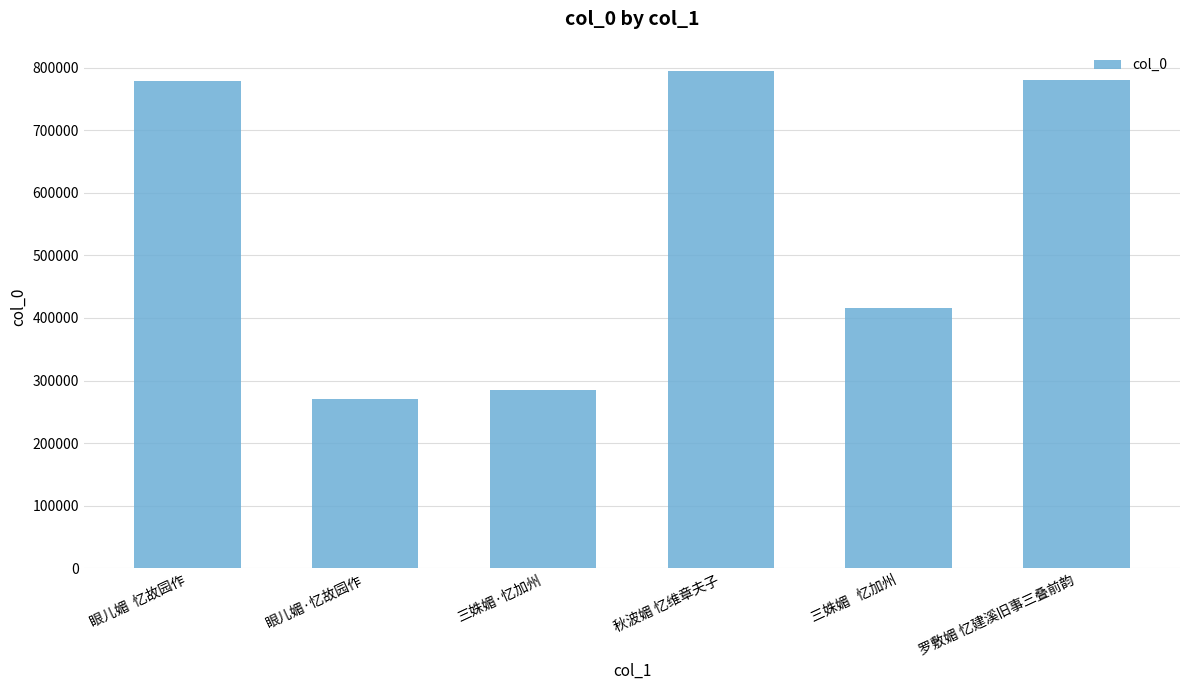

The chart shows a value of 780180 at 罗敷媚 忆建溪旧事三叠前韵. True or false?

True